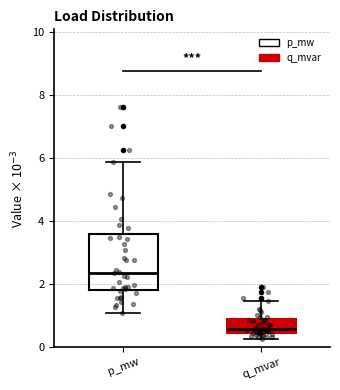

Comparing the boxes themselves (not the whiskers), which one is the tallest?

p_mw